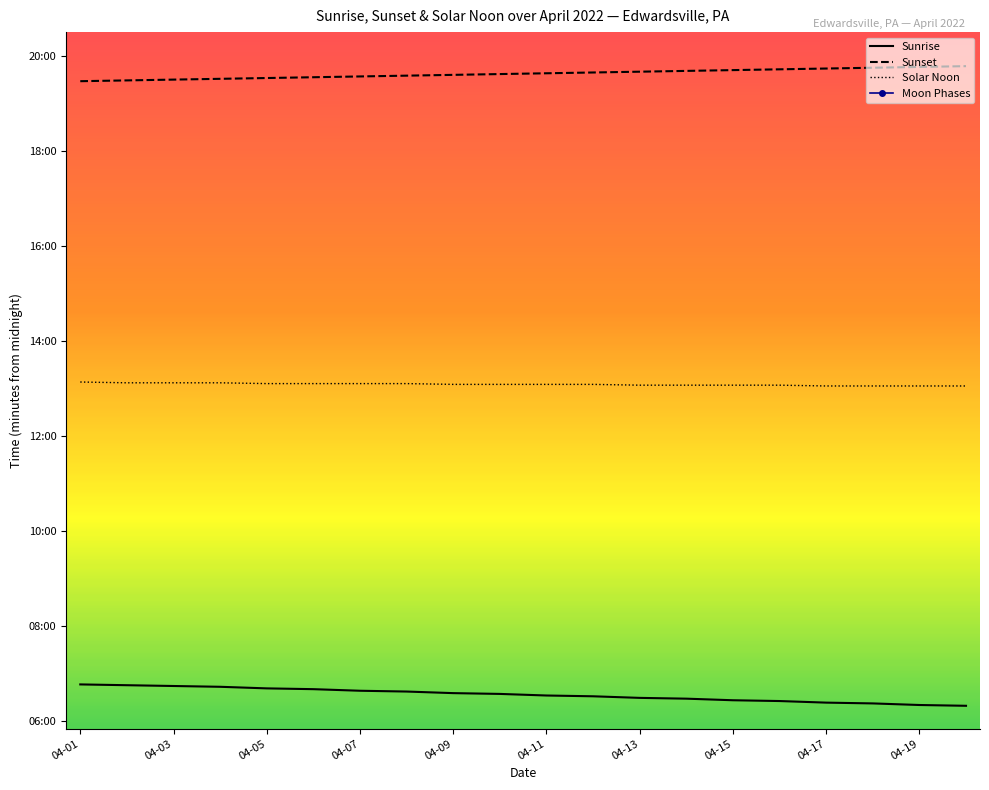

How many Solar Noon values are between 784 and 786?

12